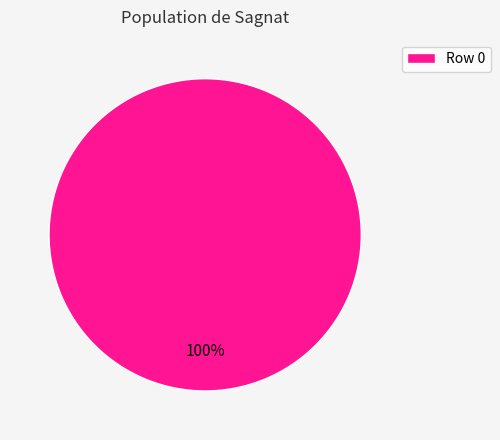

Is it true that Row 0 is 87% of the pie?

False